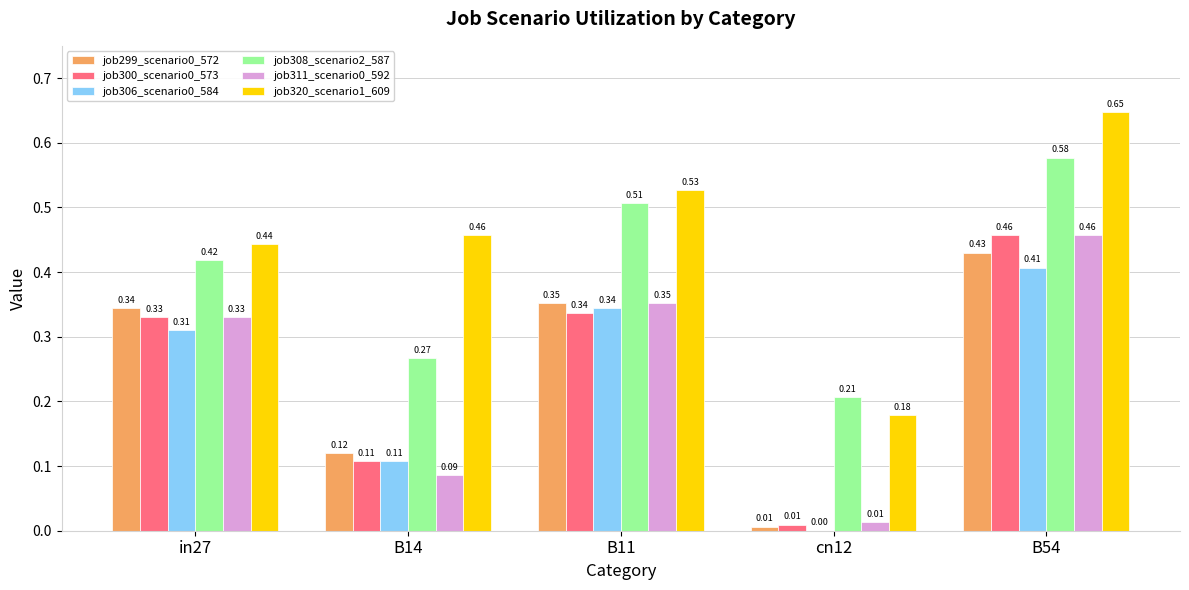

What is the sum of all job320_scenario1_609 values?

2.3